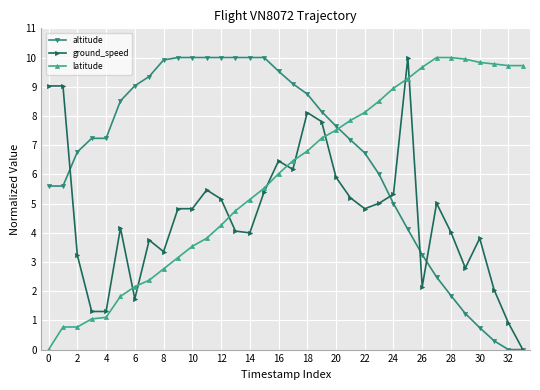

List the series in order of their overall mean, lowest first.

ground_speed, latitude, altitude